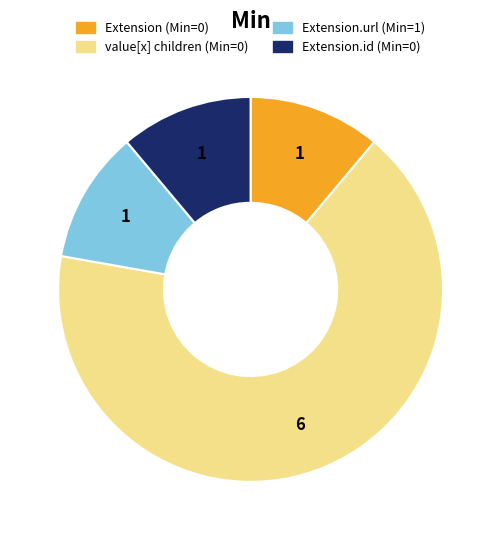

Does any single category account for the majority?

Yes